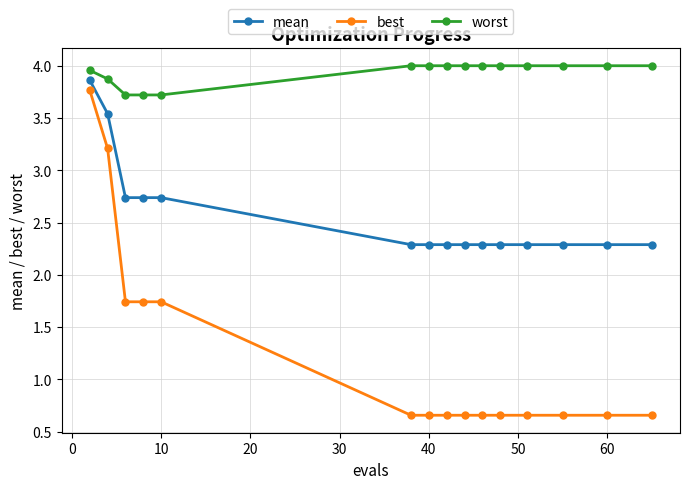

Which series has the largest total across all categories?

worst